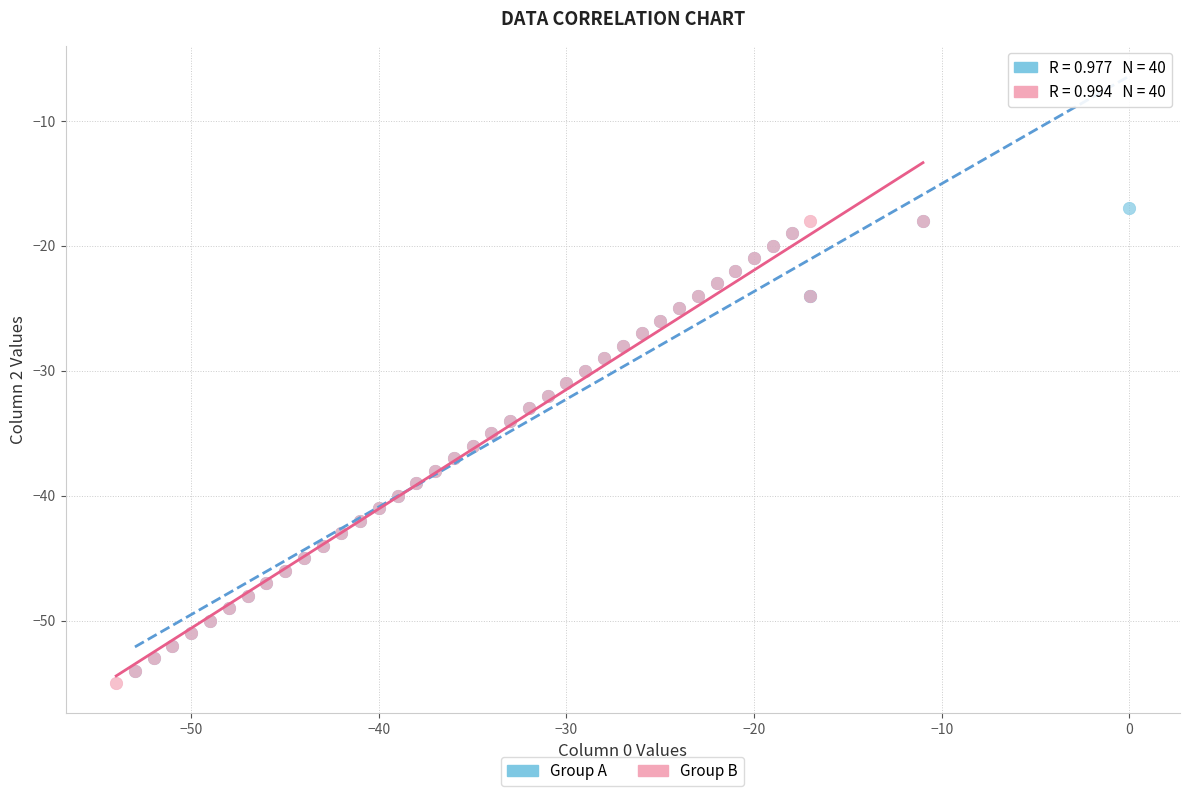

What are all the series names shown in the legend?

Group A, Group B